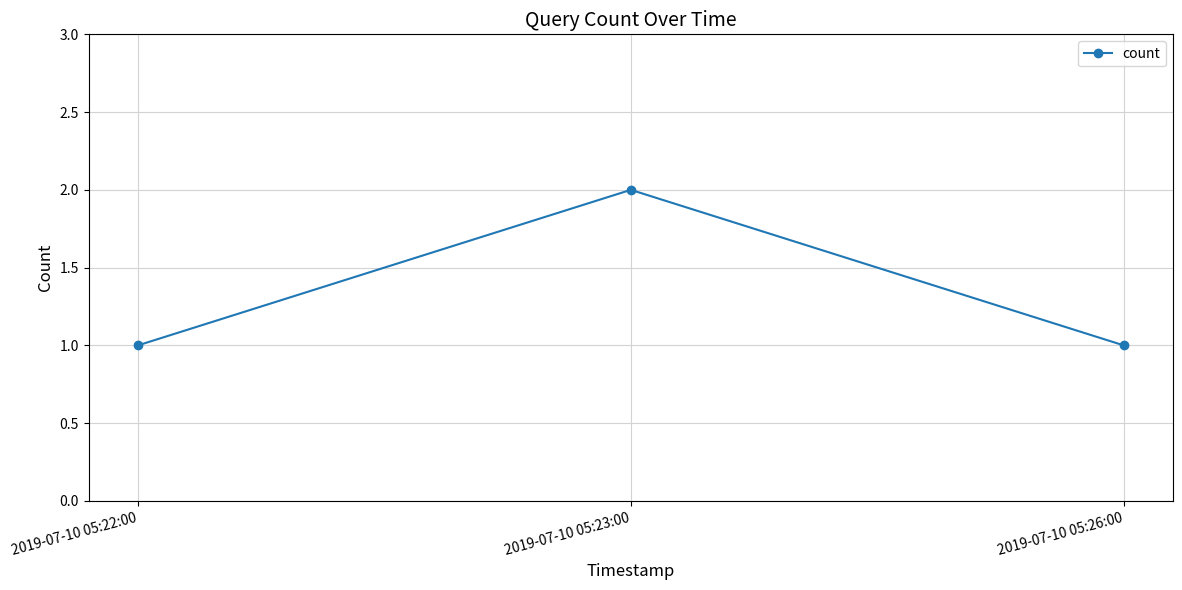

Count the values in the range 1 to 2.

3